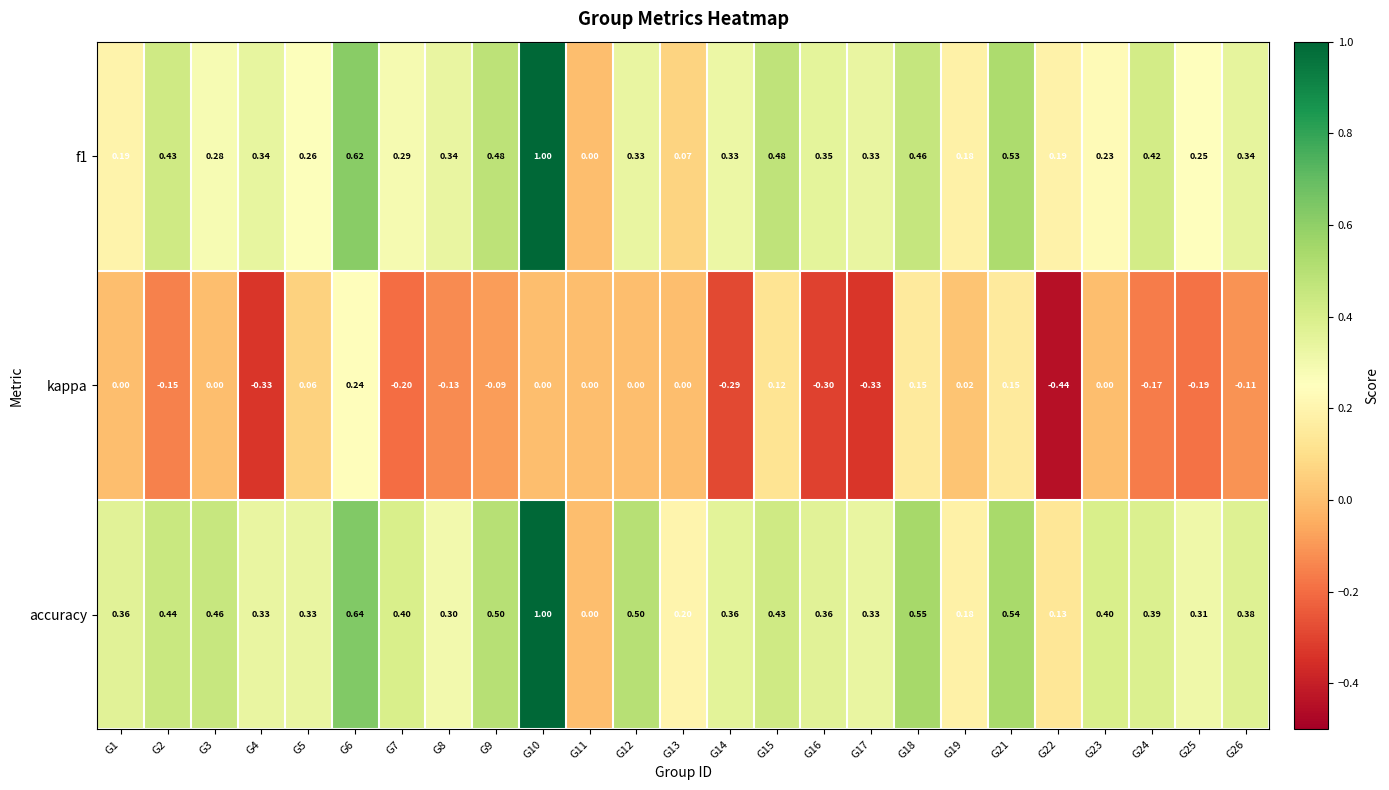

Which series has the largest total across all categories?

accuracy